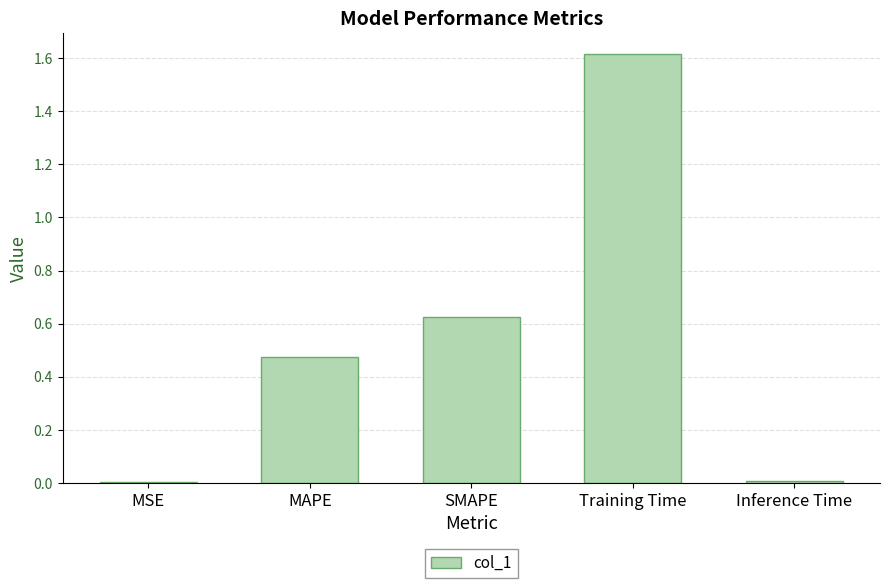

Which label corresponds to the largest value in the chart?

Training Time